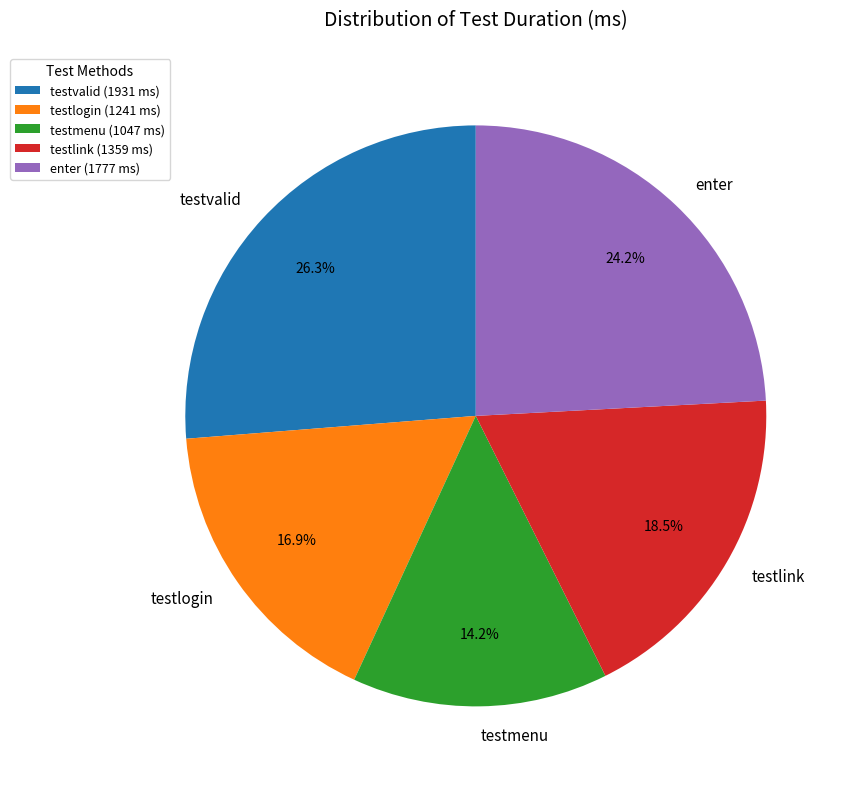

Rank the categories by value from highest to lowest.

testvalid, enter, testlink, testlogin, testmenu